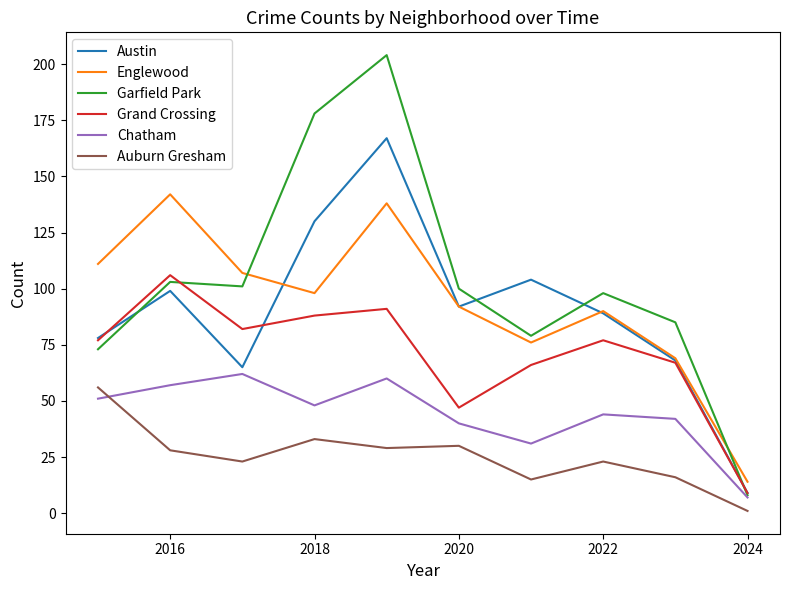

True or false: Auburn Gresham and Englewood cross at least once.

False